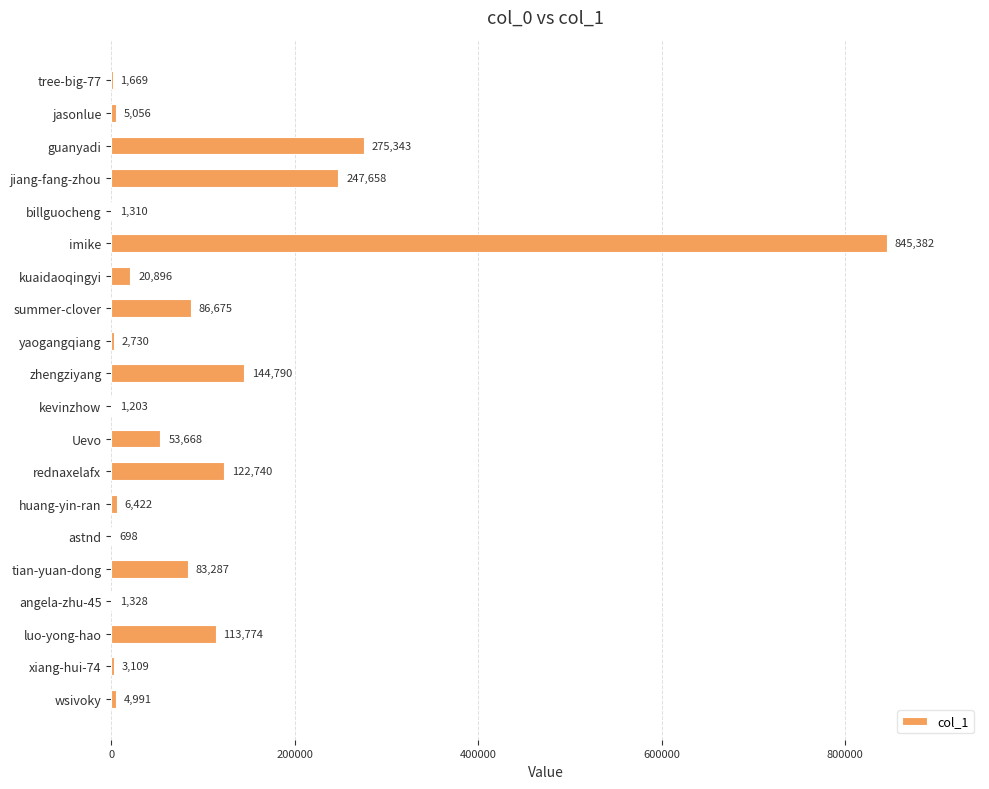

What is the sum of all values?

2022729